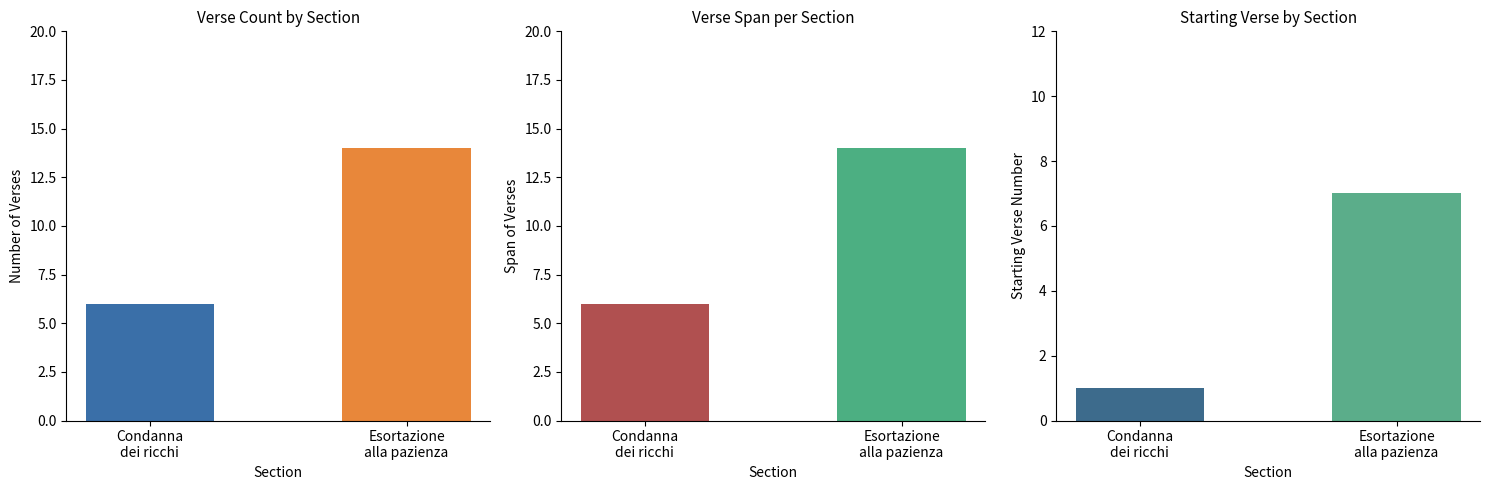

How many data points in Starting Verse are less than 7?

1